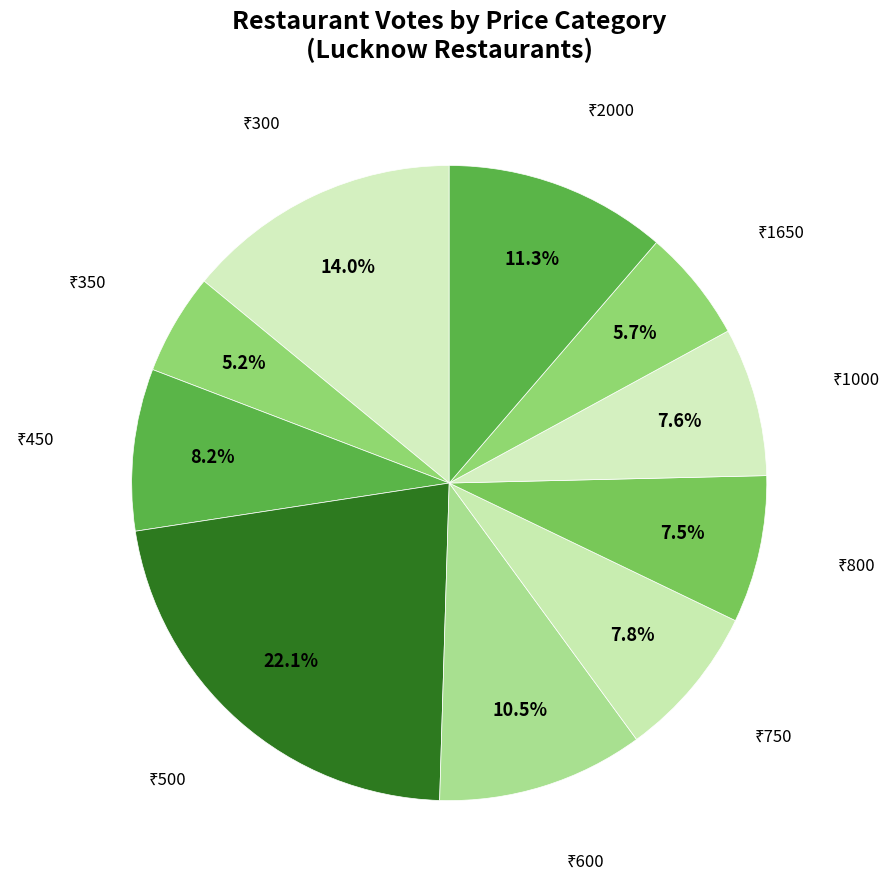

Is there any slice that represents more than half of the pie?

No